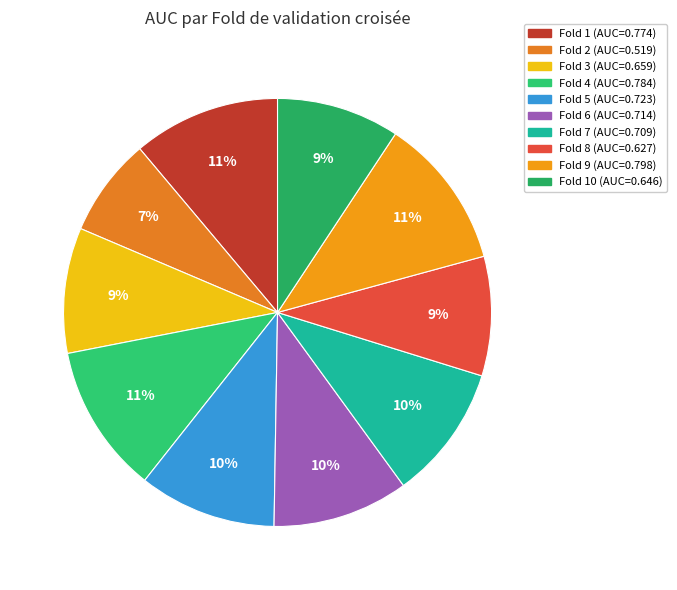

How many slices are in this pie chart?

10